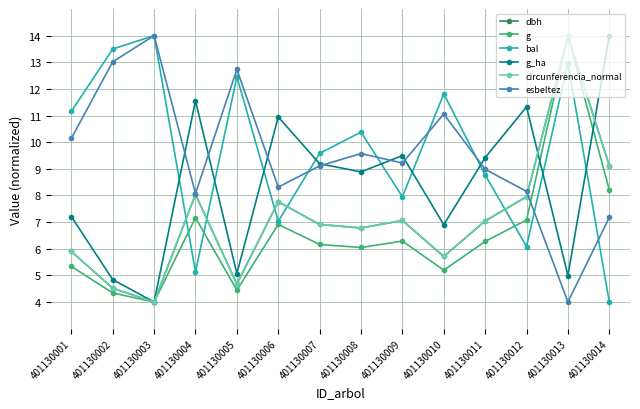

What is the minimum value for bal?

4.0